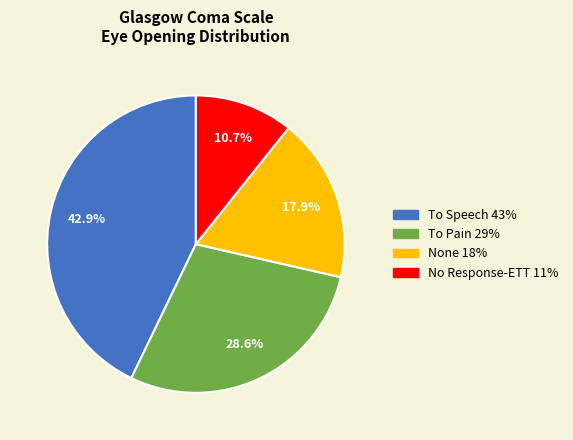

Count the number of slices in the pie.

4